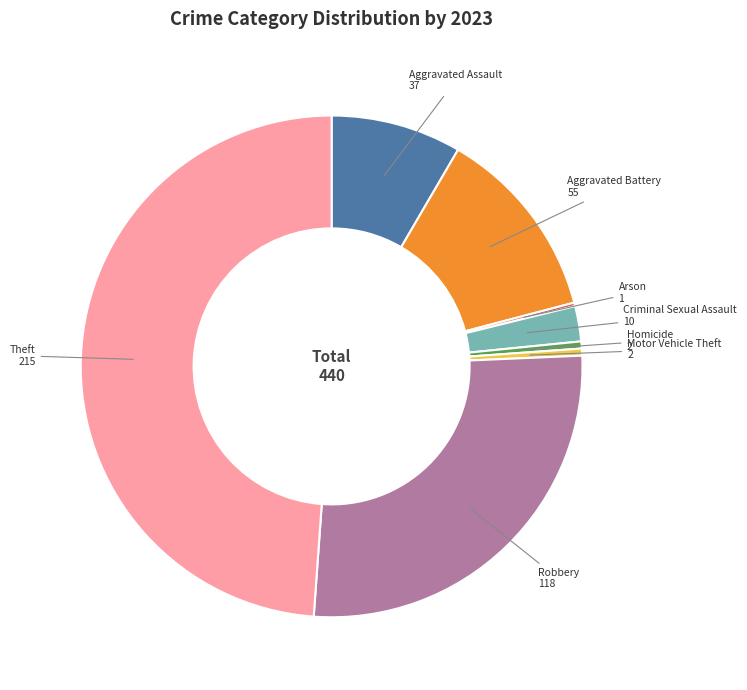

What is the largest slice in the pie chart?

Theft